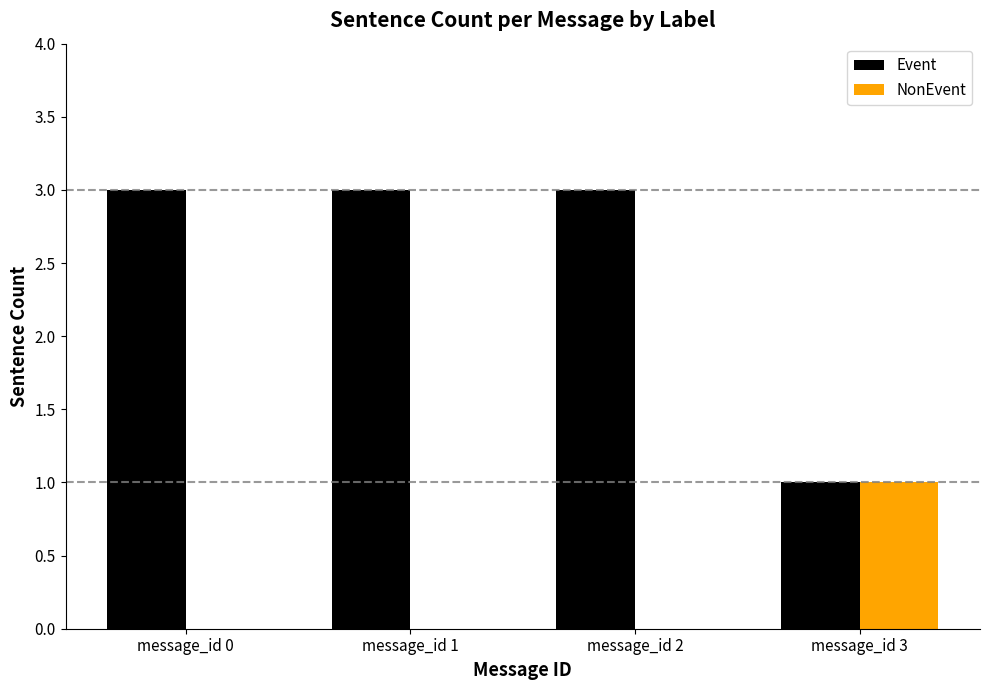

How many series are shown in this chart?

2